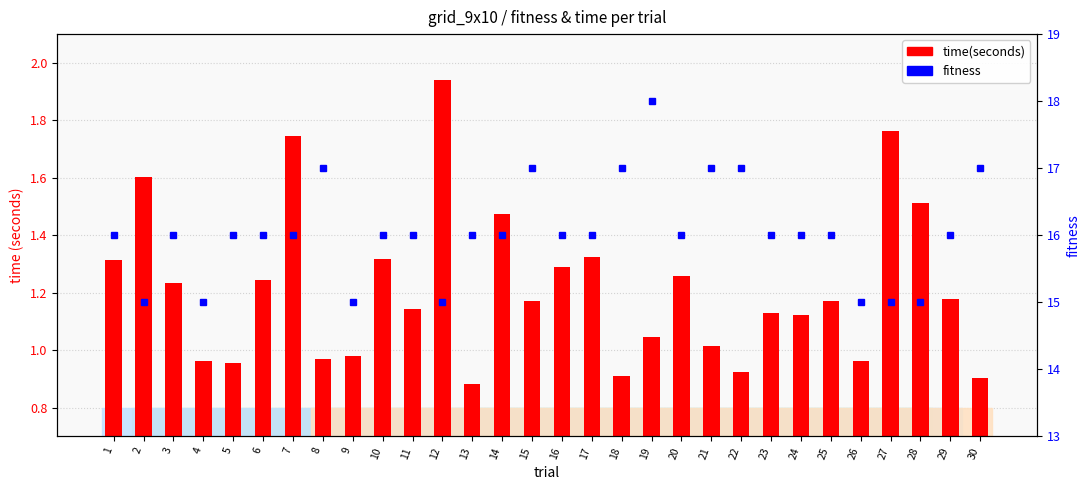

What is the spread (max minus min) of values at 7?

14.3